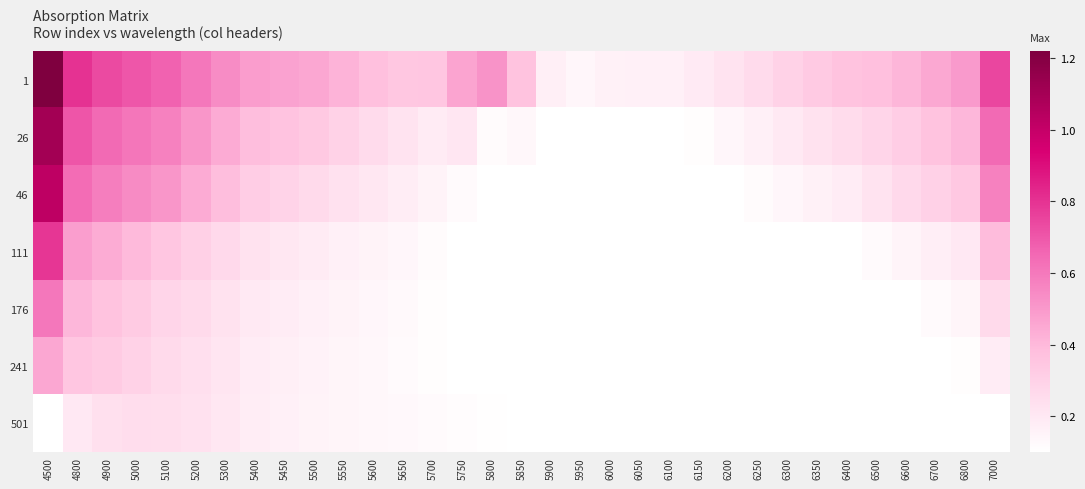

Which series changed the most between 5650 and 5800?

1